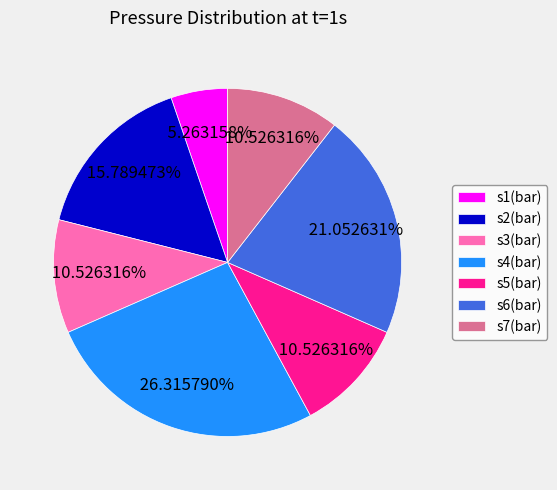

Which has a higher value, s1(bar) or s2(bar)?

s2(bar)